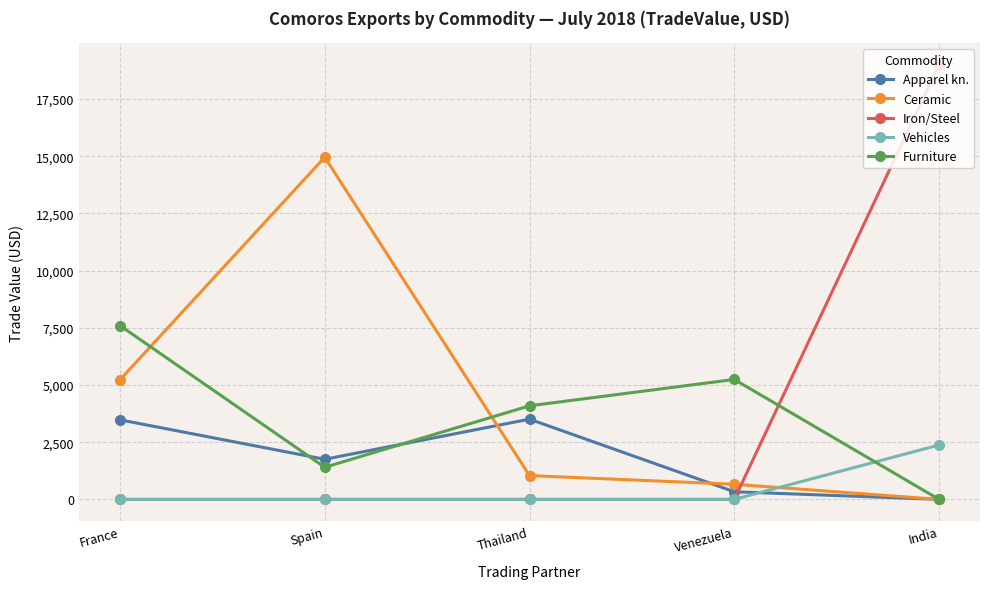

Which series has the widest spread of values?

Iron/Steel